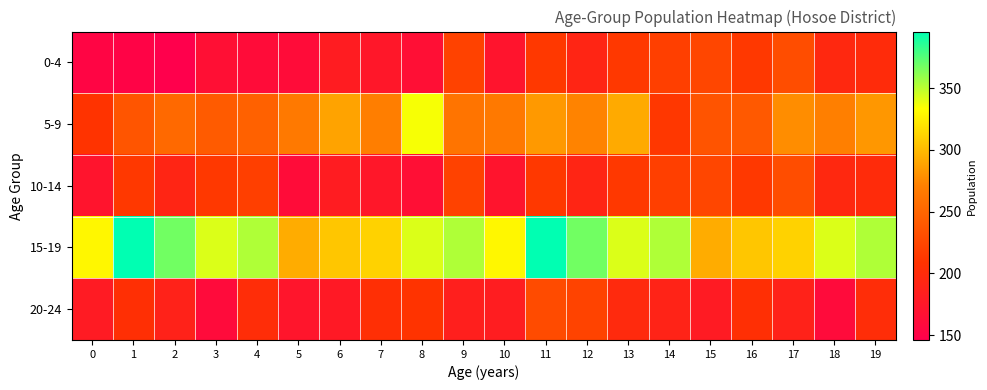

Reading right to left, list all the values displayed in this chart.

0-4: 19=200	18=196	17=230	16=213	15=225	14=219	13=213	12=192	11=213	10=171	9=221	8=165	7=175	6=181	5=162	4=162	3=166	2=146	1=151	0=153
5-9: 19=283	18=271	17=278	16=240	15=236	14=212	13=292	12=273	11=284	10=266	9=262	8=335	7=270	6=289	5=266	4=247	3=242	2=253	1=237	0=209
10-14: 19=200	18=196	17=230	16=213	15=225	14=219	13=213	12=192	11=213	10=171	9=221	8=165	7=175	6=181	5=162	4=219	3=213	2=192	1=213	0=171
15-19: 19=353	18=342	17=312	16=306	15=293	14=353	13=342	12=368	11=396	10=330	9=353	8=342	7=312	6=306	5=293	4=353	3=342	2=368	1=396	0=330
20-24: 19=202	18=160	17=188	16=205	15=180	14=189	13=198	12=222	11=229	10=182	9=185	8=209	7=204	6=178	5=172	4=202	3=160	2=188	1=205	0=180